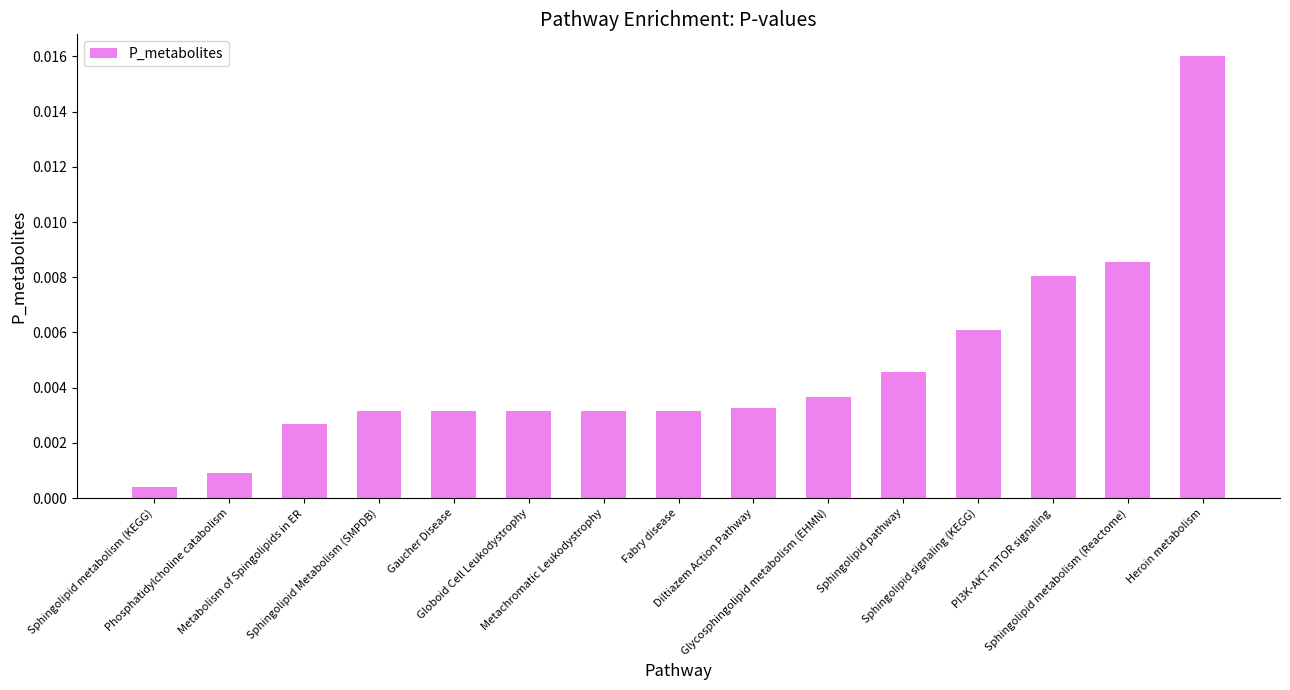

How many series are shown in this chart?

1